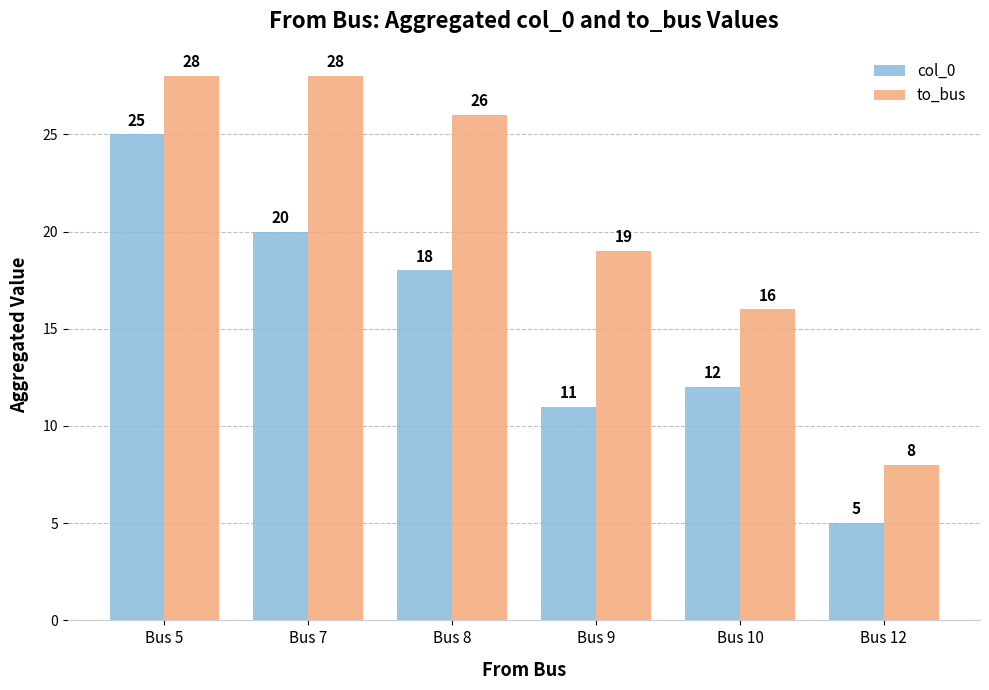

Reading right to left, extract all data points from this chart.

col_0: 5	12	11	18	20	25
to_bus: 8	16	19	26	28	28